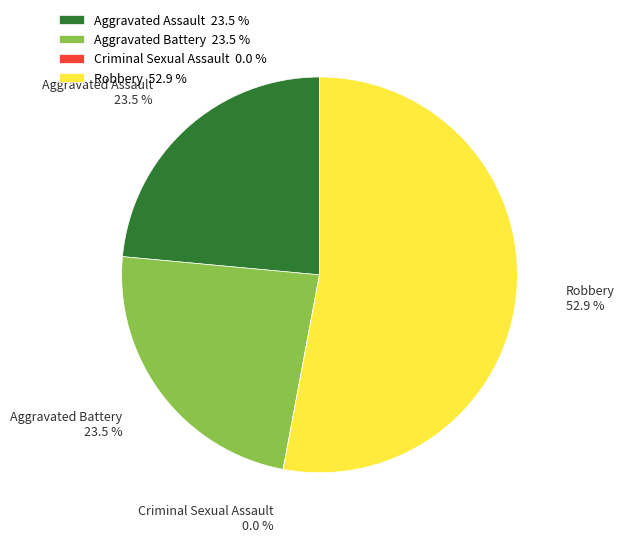

Is it true that Aggravated Battery is 24% of the pie?

True